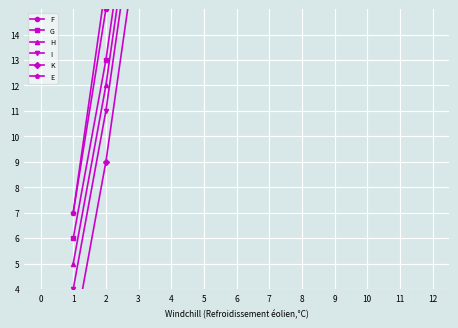

At which label is G closest to 64?

7